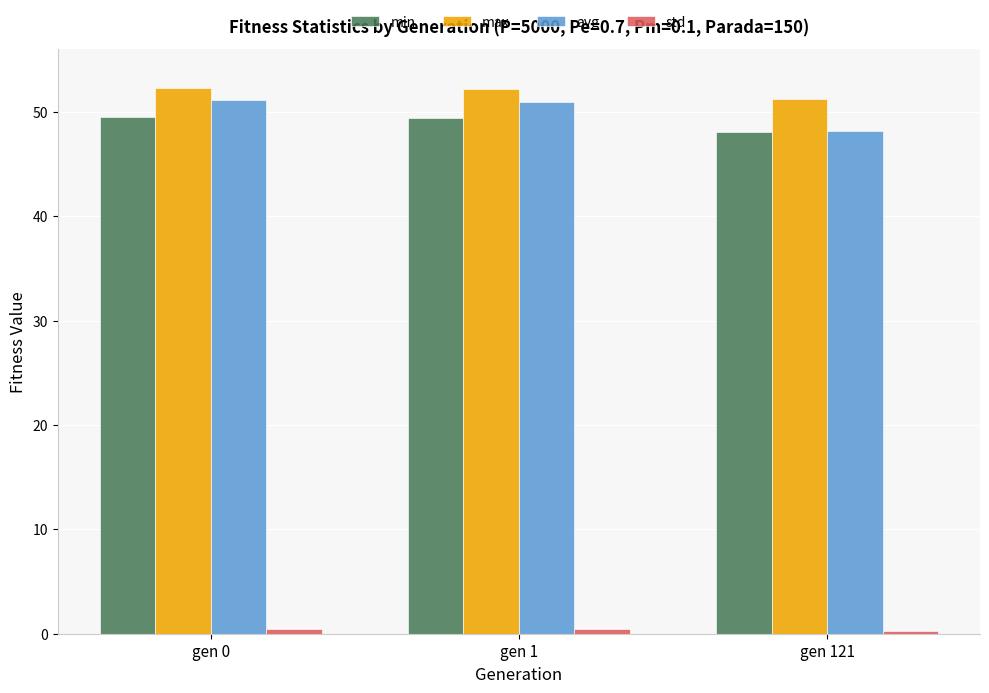

How many data points in max are above 52?

2